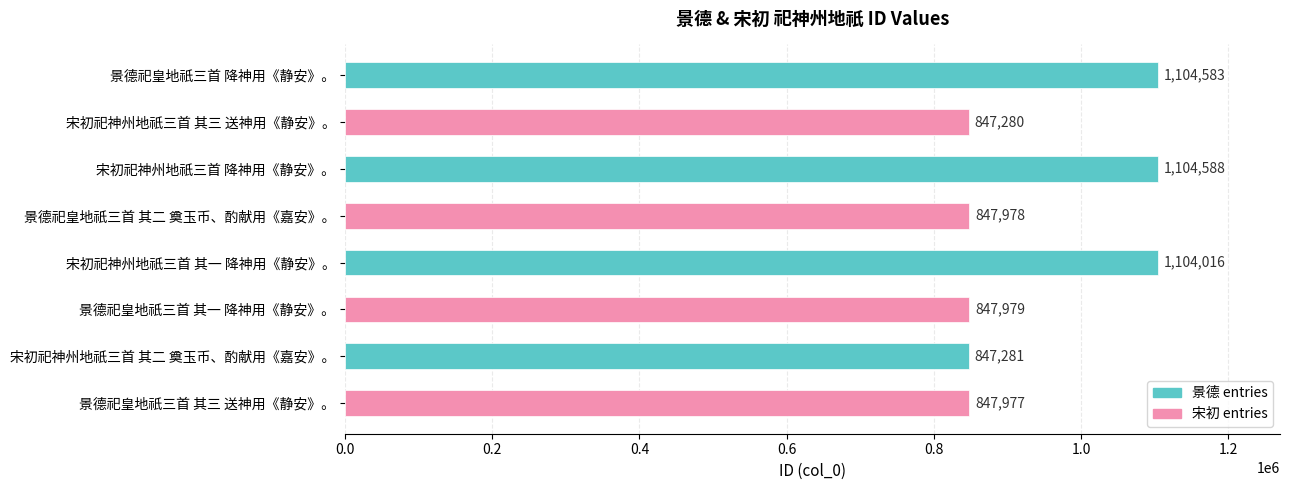

Rank the categories by value from lowest to highest.

宋初祀神州地祇三首 其三 送神用《静安》。, 宋初祀神州地祇三首 其二 奠玉币、酌献用《嘉安》。, 景德祀皇地祇三首 其三 送神用《静安》。, 景德祀皇地祇三首 其二 奠玉币、酌献用《嘉安》。, 景德祀皇地祇三首 其一 降神用《静安》。, 宋初祀神州地祇三首 其一 降神用《静安》。, 景德祀皇地祇三首 降神用《静安》。, 宋初祀神州地祇三首 降神用《静安》。